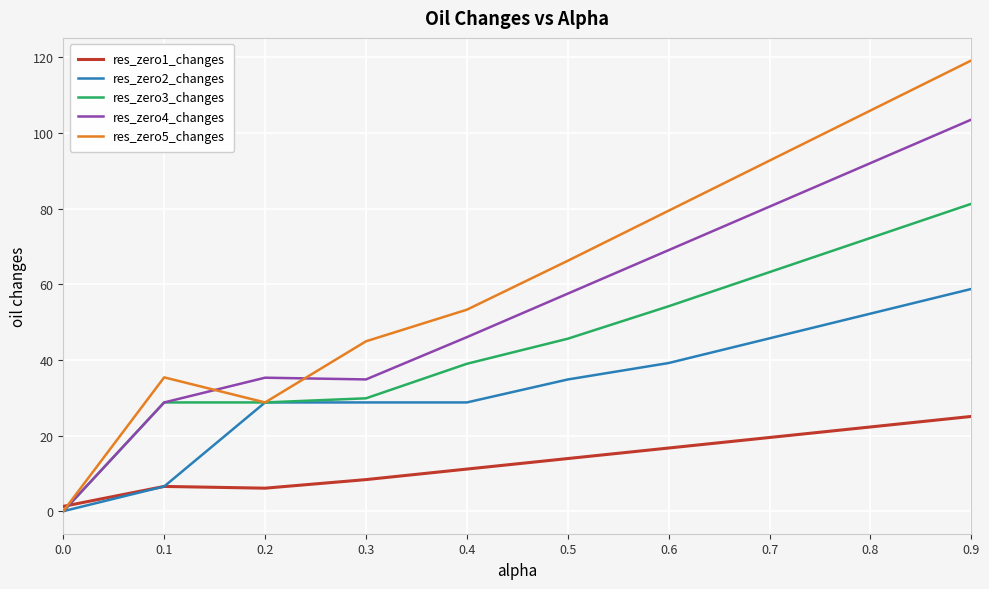

List the series in order of their overall mean, lowest first.

res_zero1_changes, res_zero2_changes, res_zero3_changes, res_zero4_changes, res_zero5_changes